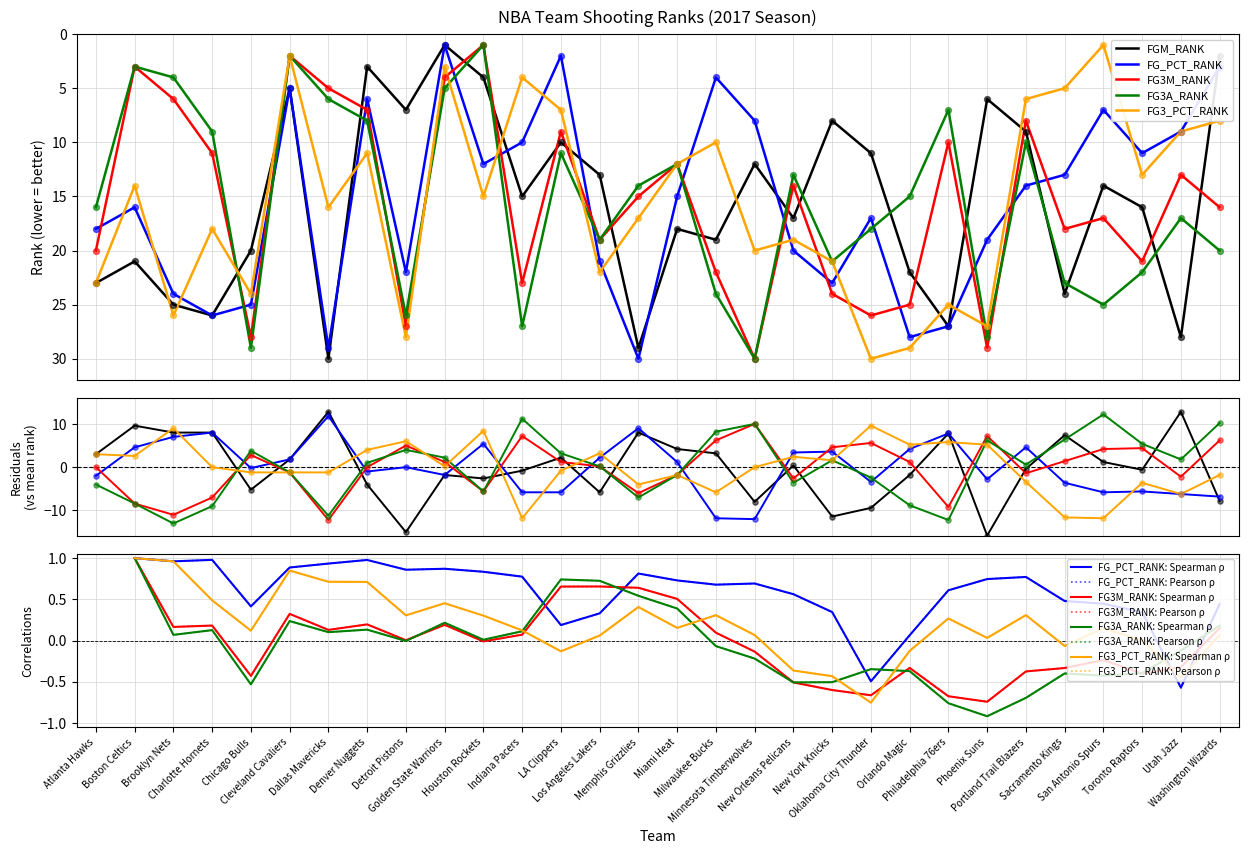

Which series contains the highest Y value?

FGM_RANK